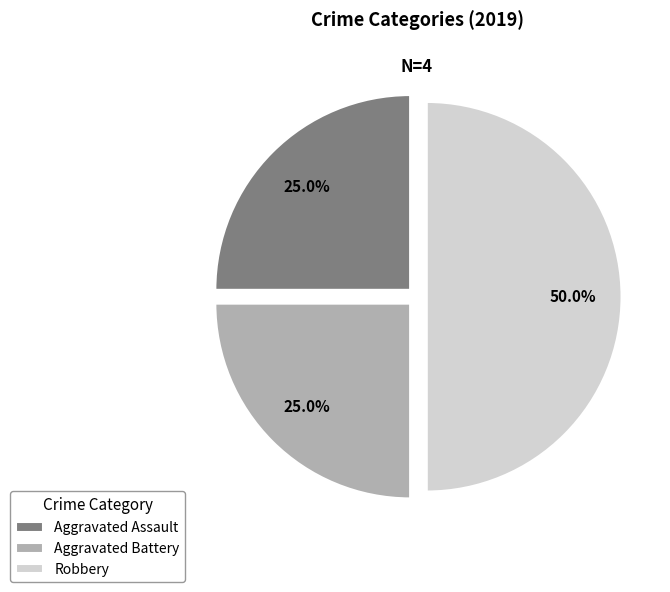

Combined, do Robbery and Aggravated Assault account for over 50%?

Yes